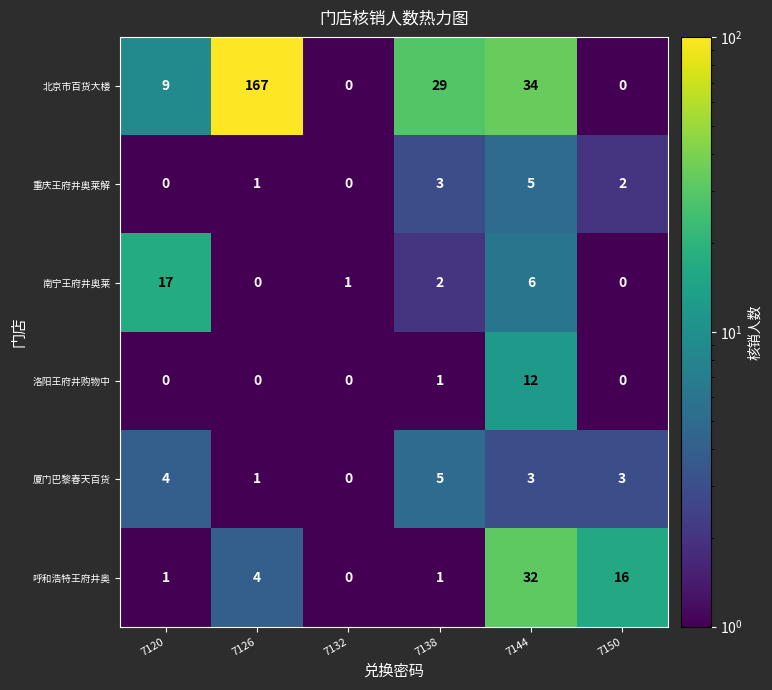

What is the difference between the 洛阳王府井购物中 values at 7144 and 7120?

12